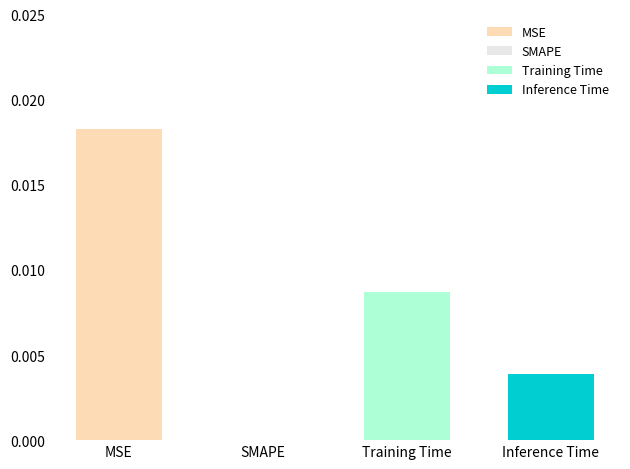

How many bars are there in total?

4